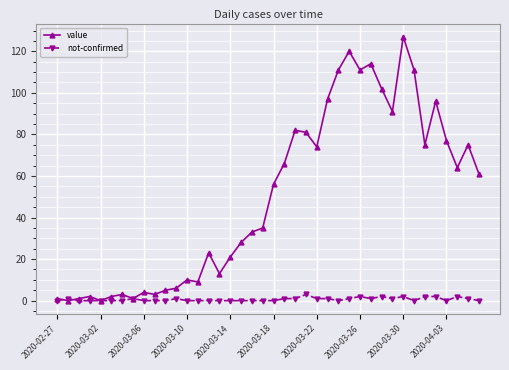

Reading left to right, list all the values displayed in this chart.

value: 1	0	1	2	0	2	3	1	4	3	5	6	10	9	23	13	21	28	33	35	56	66	82	81	74	97	111	120	111	114	102	91	127	111	75	96	77	64	75	61
not-confirmed: 0	1	0	0	0	0	0	1	0	0	0	1	0	0	0	0	0	0	0	0	0	1	1	3	1	1	0	1	2	1	2	1	2	0	2	2	0	2	1	0